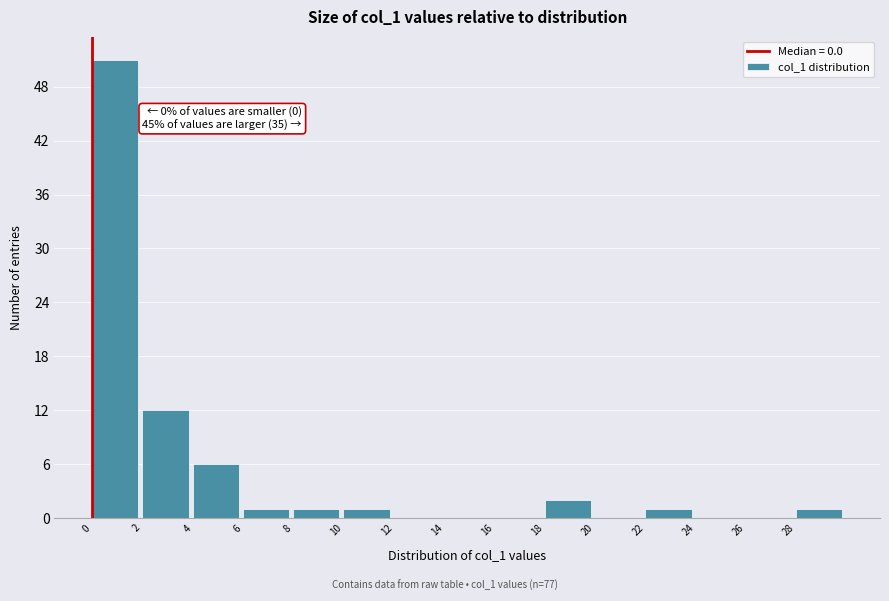

Which range on the x-axis has the tallest bar?

0 to 2